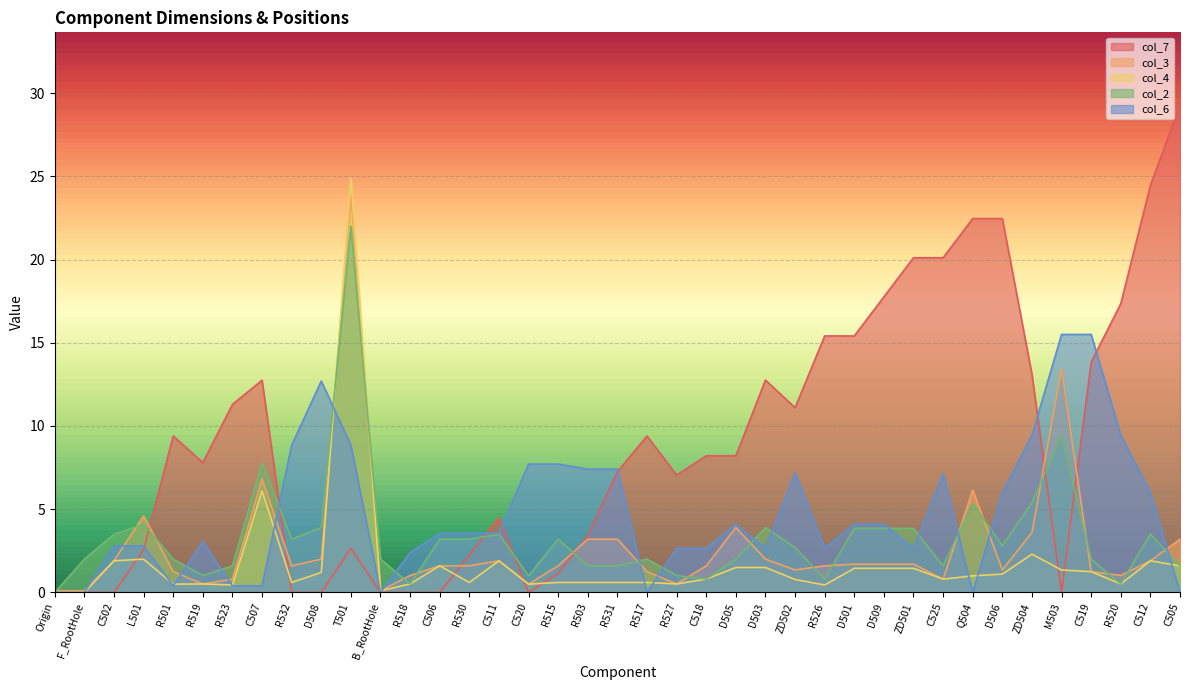

At which category is the sum across all series the highest?

T501